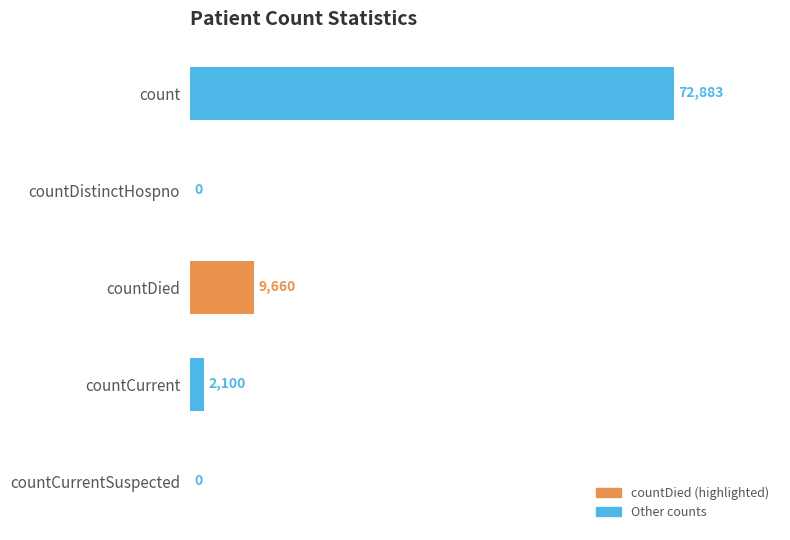

What is the greatest value displayed?

72883